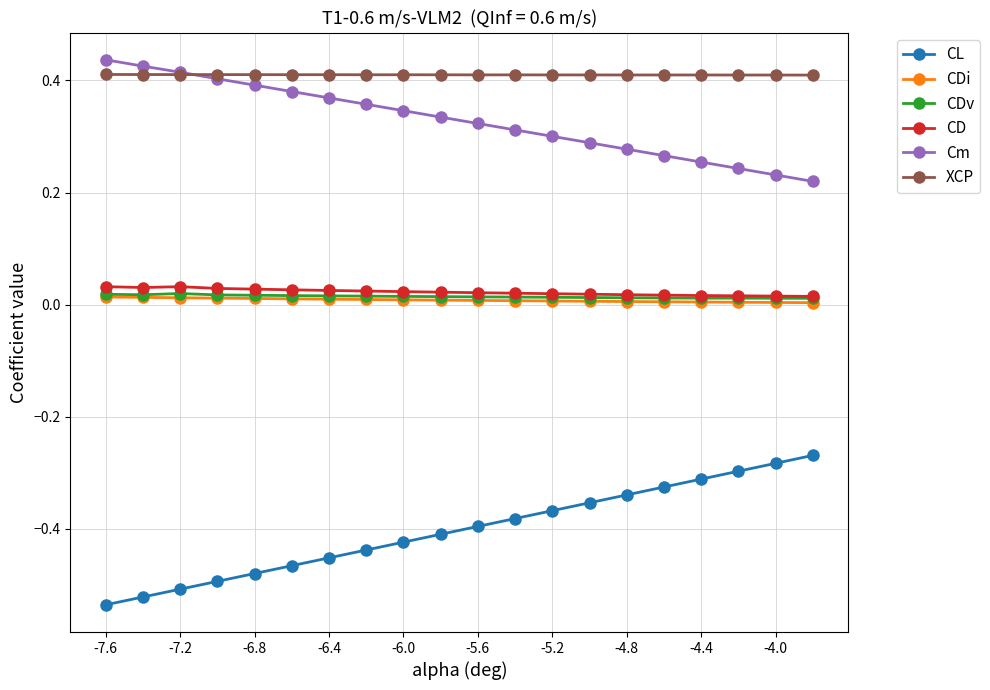

True or false: CDi and CD cross at least once.

False